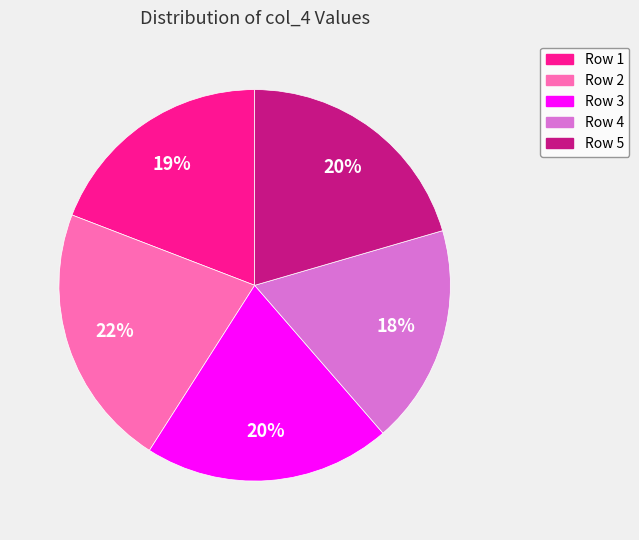

How many slices are in this pie chart?

5